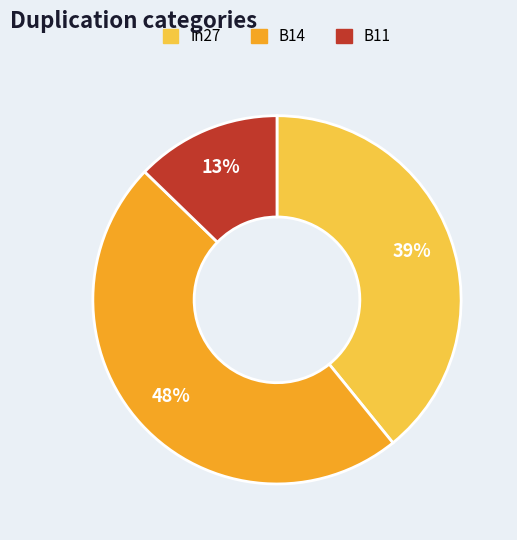

Is there a majority slice in this chart?

No